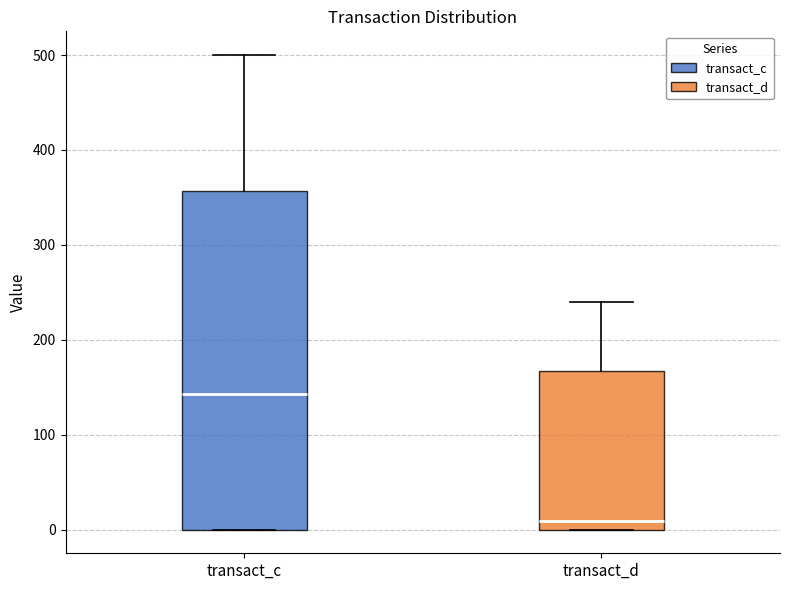

Reading left to right, transcribe this box plot: for each box, give where its median line is, the range the box spans, and where its two whiskers end, as read against the y-axis. The values are not printed on the chart, so give them approximately, as read against the axis.

transact_c: median 140, box 0 to 360, whiskers 0 to 500
transact_d: median 10, box 0 to 170, whiskers 0 to 240